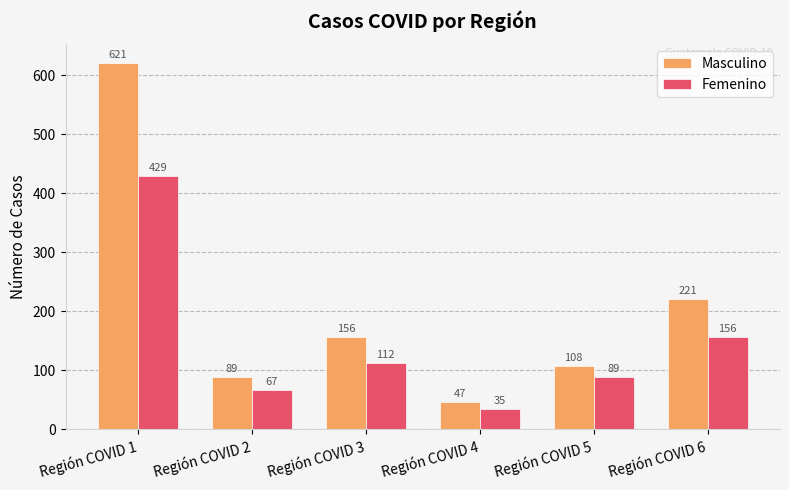

List the series in order of their peak value, lowest first.

Femenino, Masculino